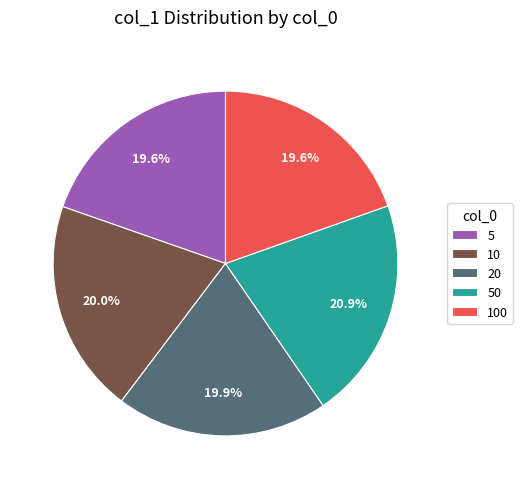

Is there a majority slice in this chart?

No